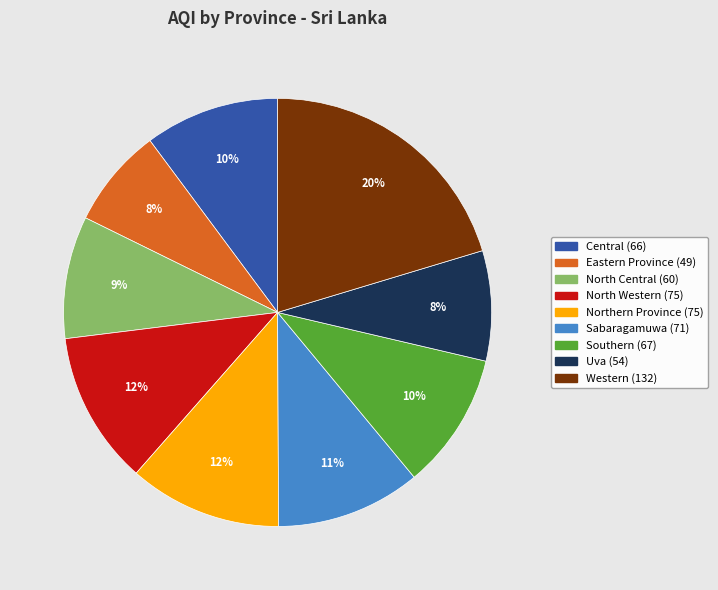

Count the number of slices in the pie.

9